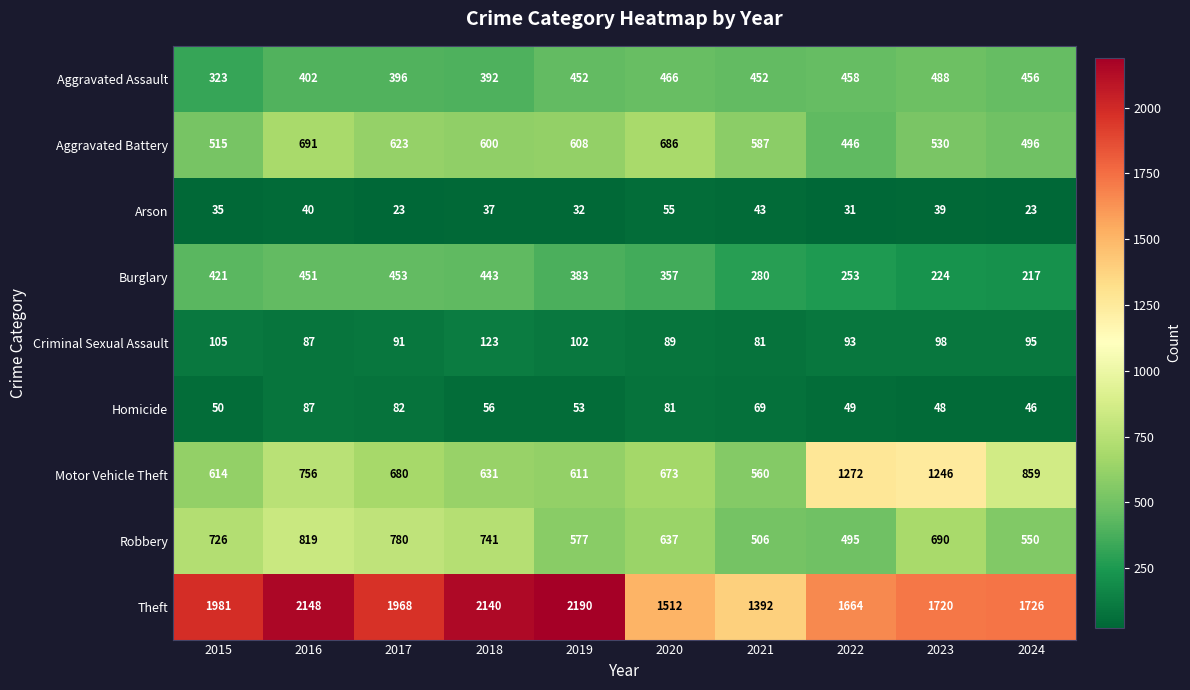

At which category is the sum across all series the highest?

2016